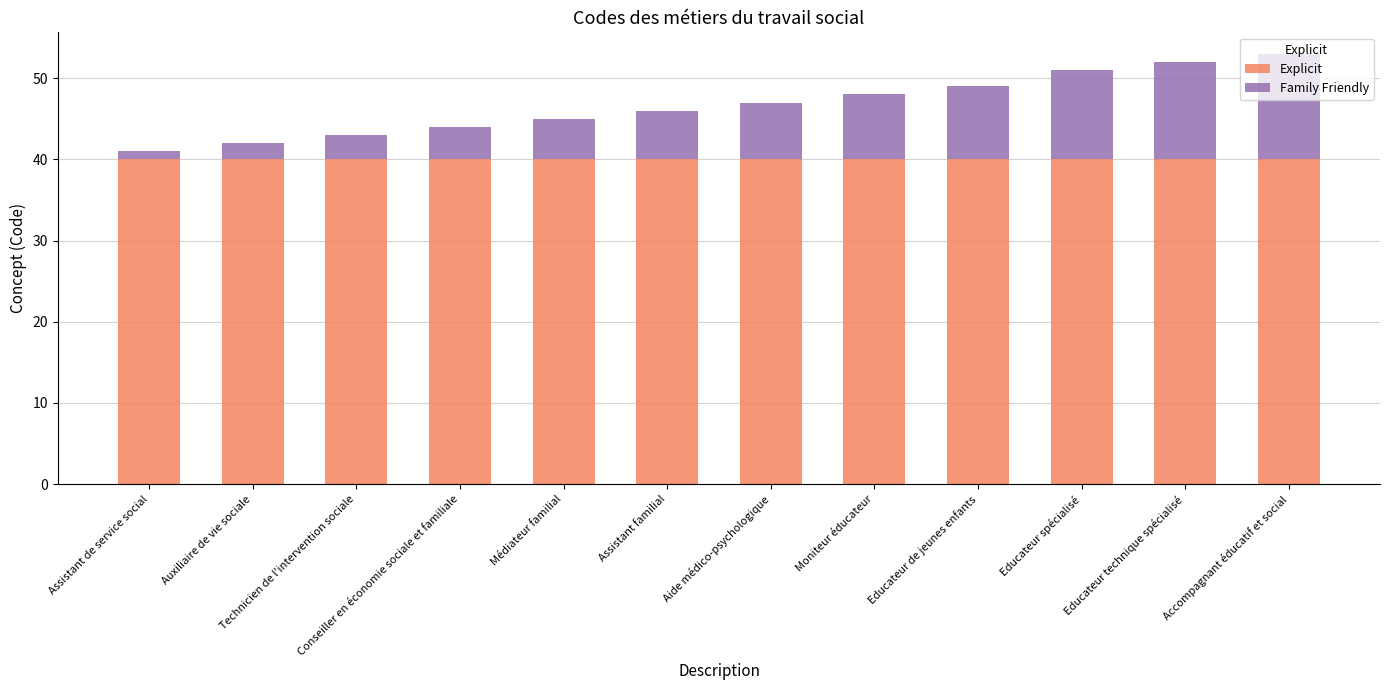

What is the approximate value of Explicit at Auxiliaire de vie sociale?

40